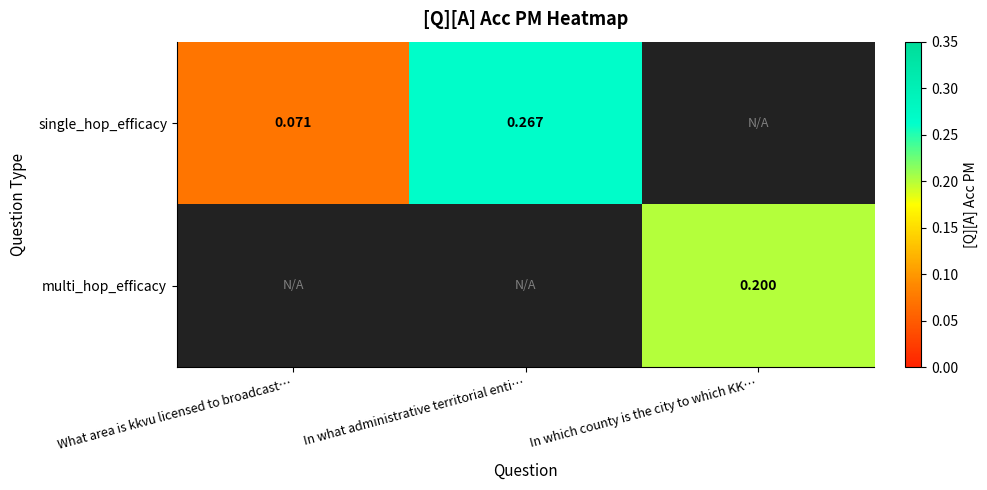

Which has a higher value, In which county is the city to which KK… or What area is kkvu licensed to broadcast…?

What area is kkvu licensed to broadcast…